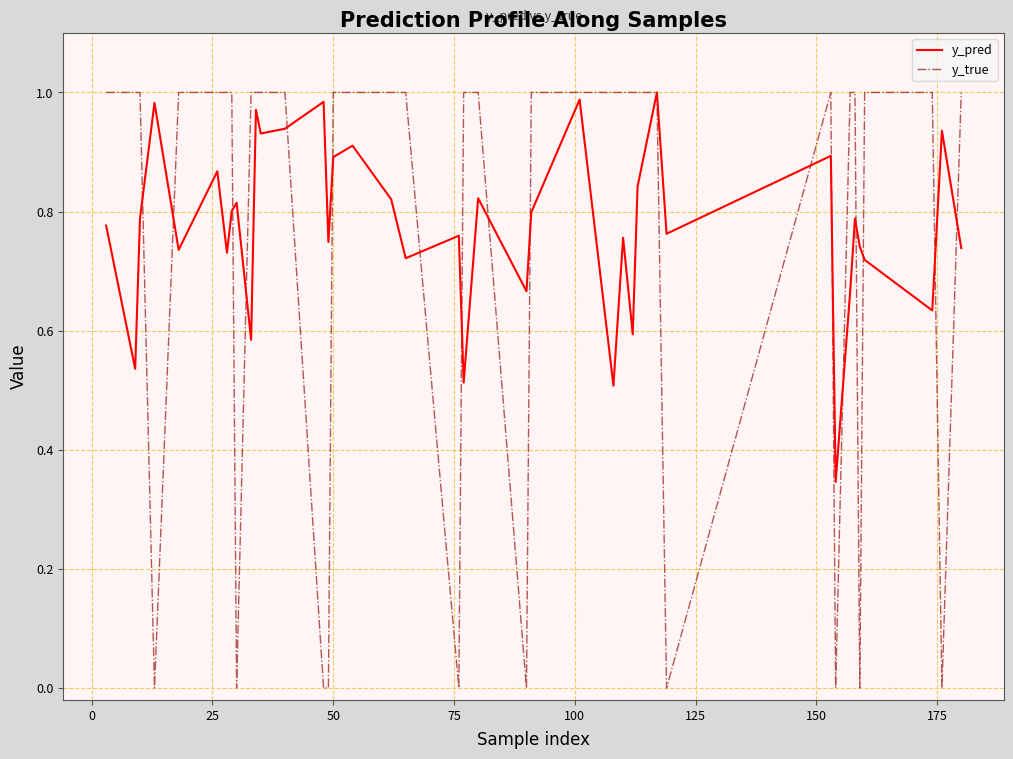

Rank the series by their average value, from lowest to highest.

y_true, y_pred